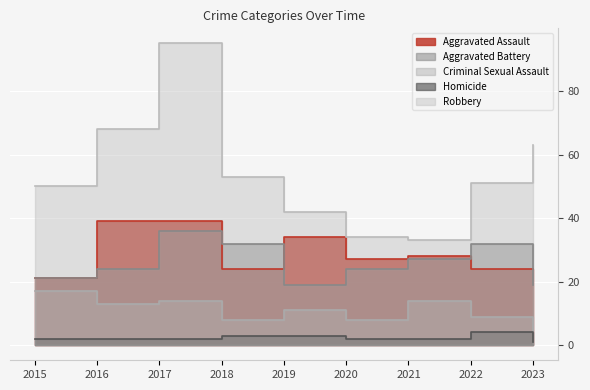

How many values in the Aggravated Battery series are below 24?

3